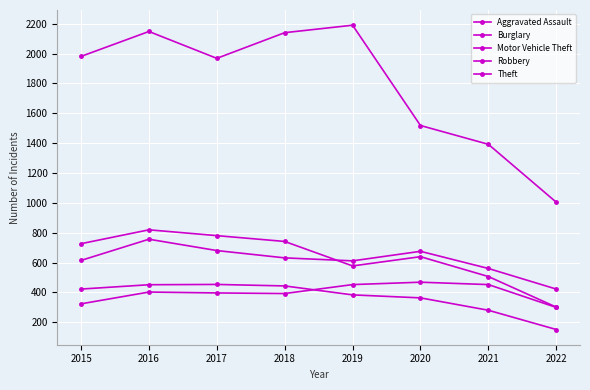

How many values in the Theft series are below 1981?

4